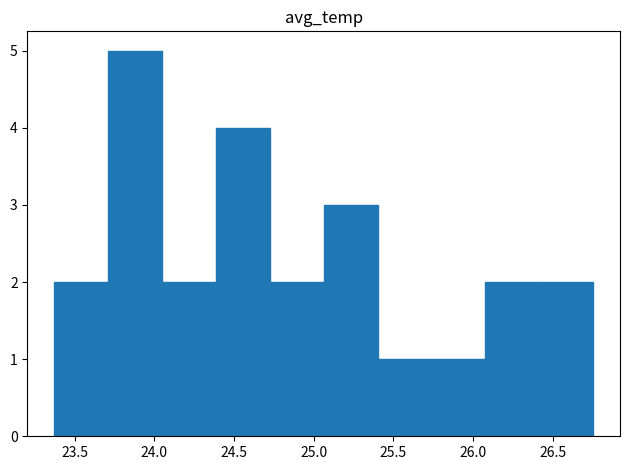

Reading left to right, list every bar in this chart as the range it spans on the x-axis followed by its height. Neither the bar edges nor the heights are printed on the chart, so give them approximately, as read against the axes.

23.35 to 23.70: 2
23.70 to 24.05: 5
24.05 to 24.40: 2
24.40 to 24.75: 4
24.75 to 25.05: 2
25.05 to 25.40: 3
25.40 to 25.75: 1
25.75 to 26.10: 1
26.10 to 26.40: 2
26.40 to 26.75: 2